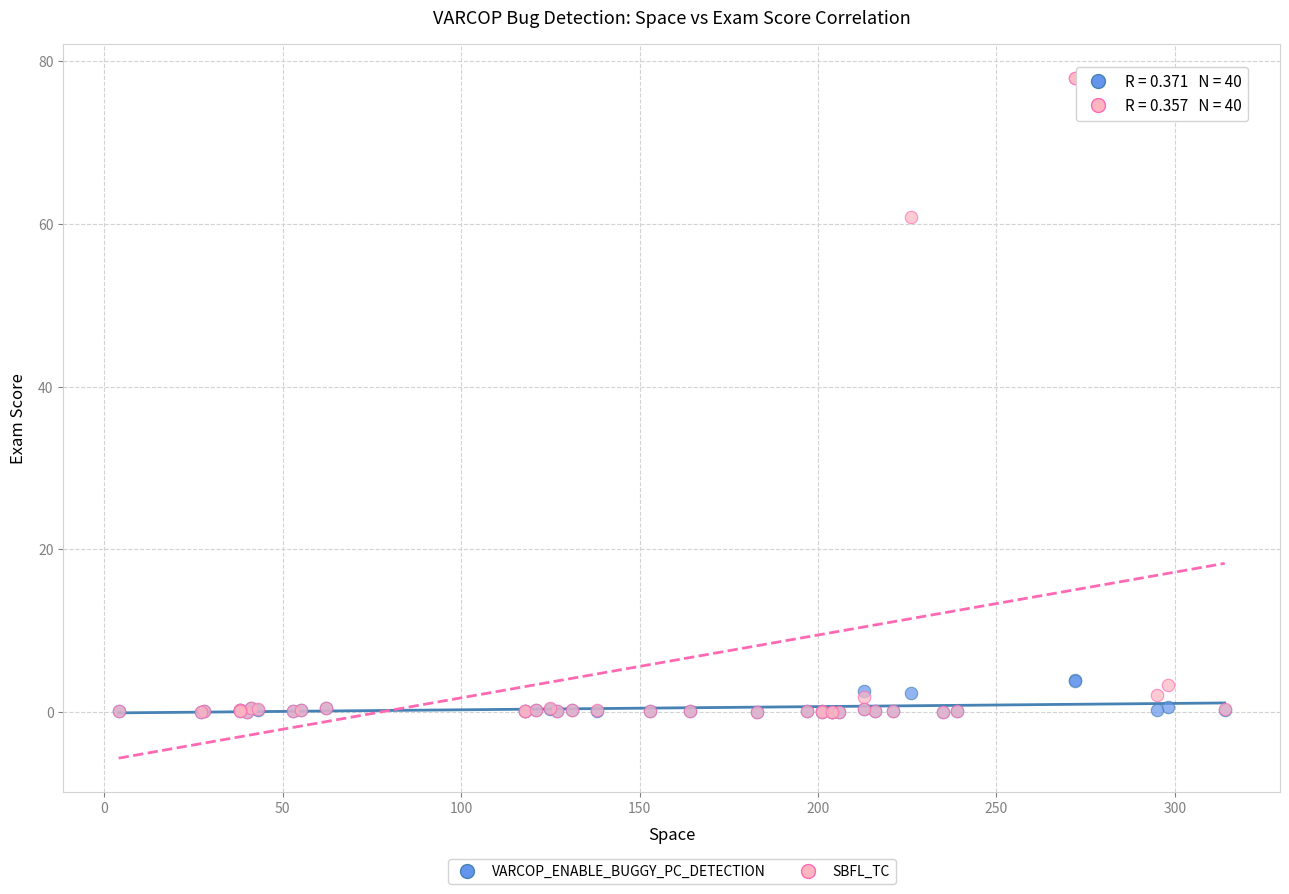

In the SBFL_TC series, what Y value is closest to 38?

60.9